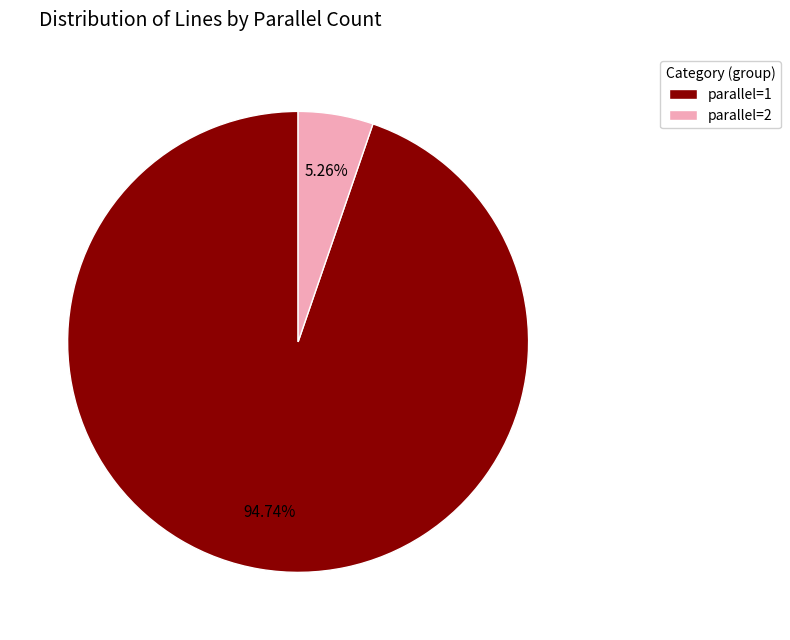

Which category has the biggest portion of the pie?

parallel=1